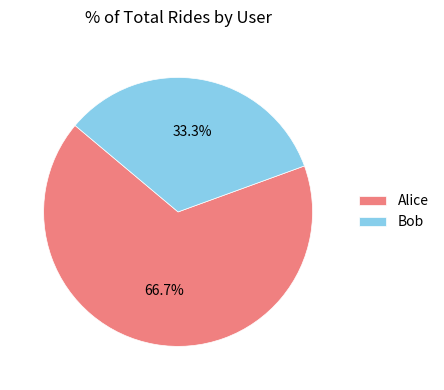

What portion of the pie excludes Alice?

33.3%